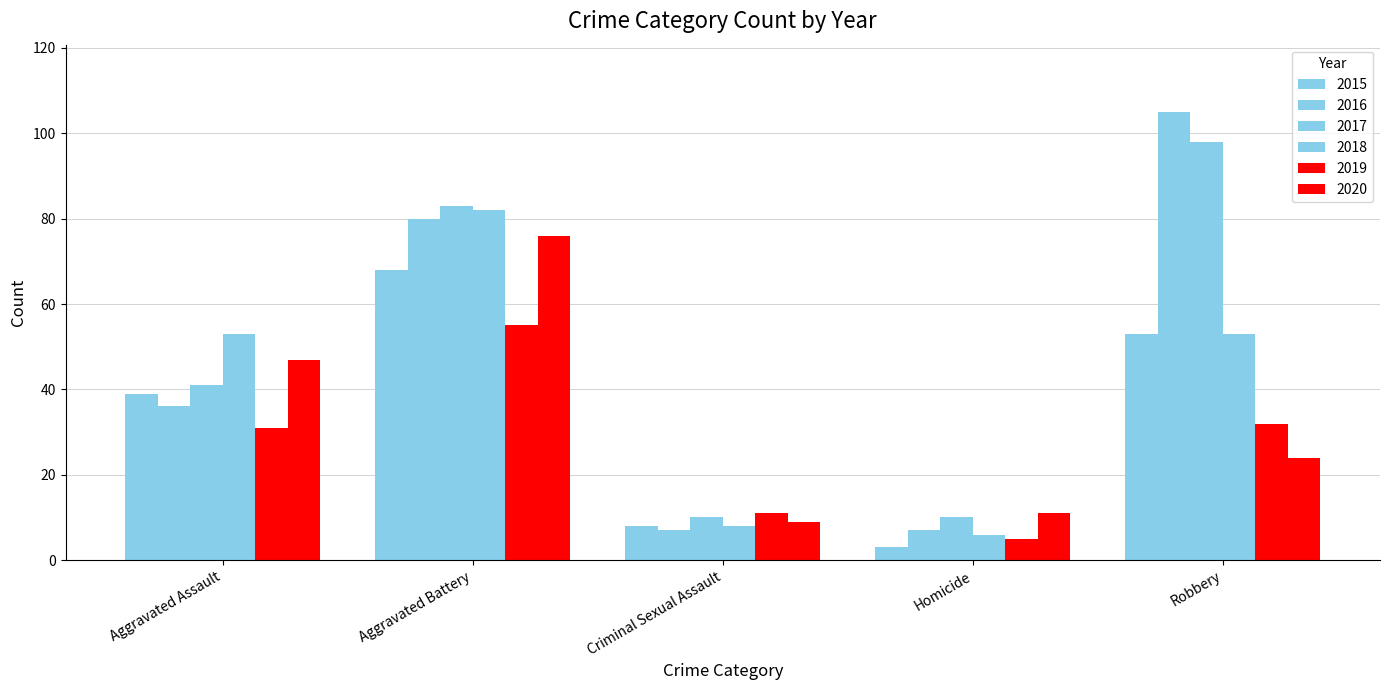

Is it true that 2019 equals 5 at Homicide?

True